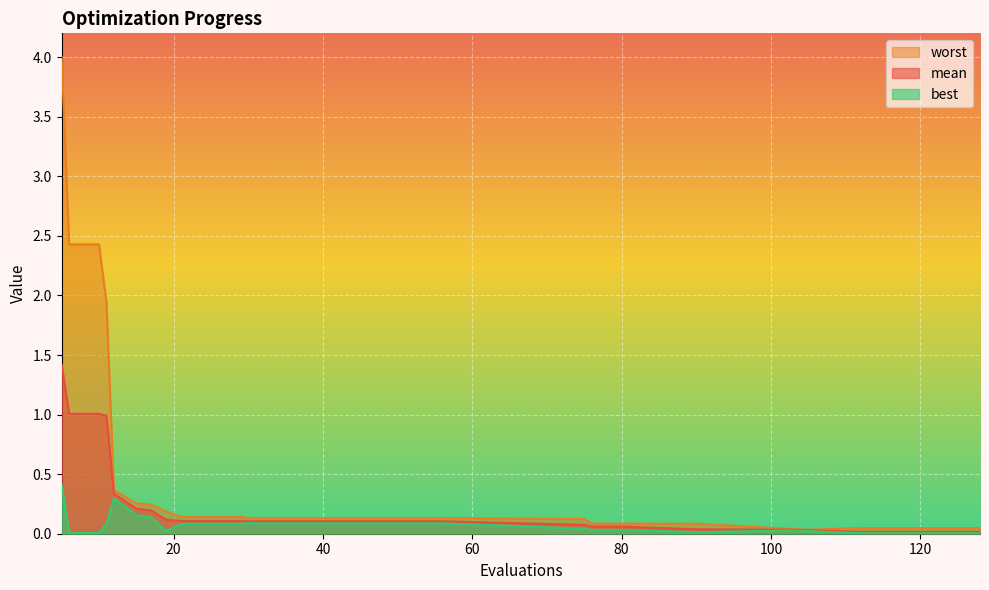

Where is the first local maximum for best?

12